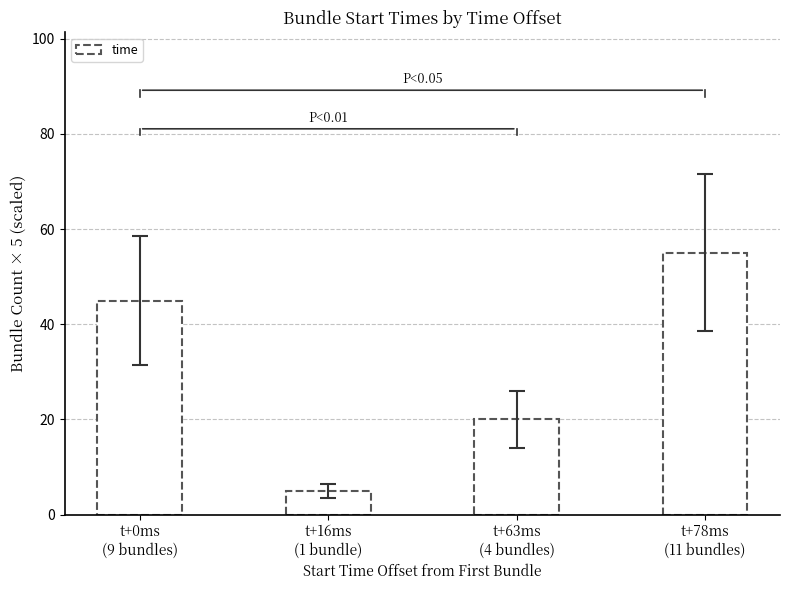

How many distinct data groups are displayed?

1